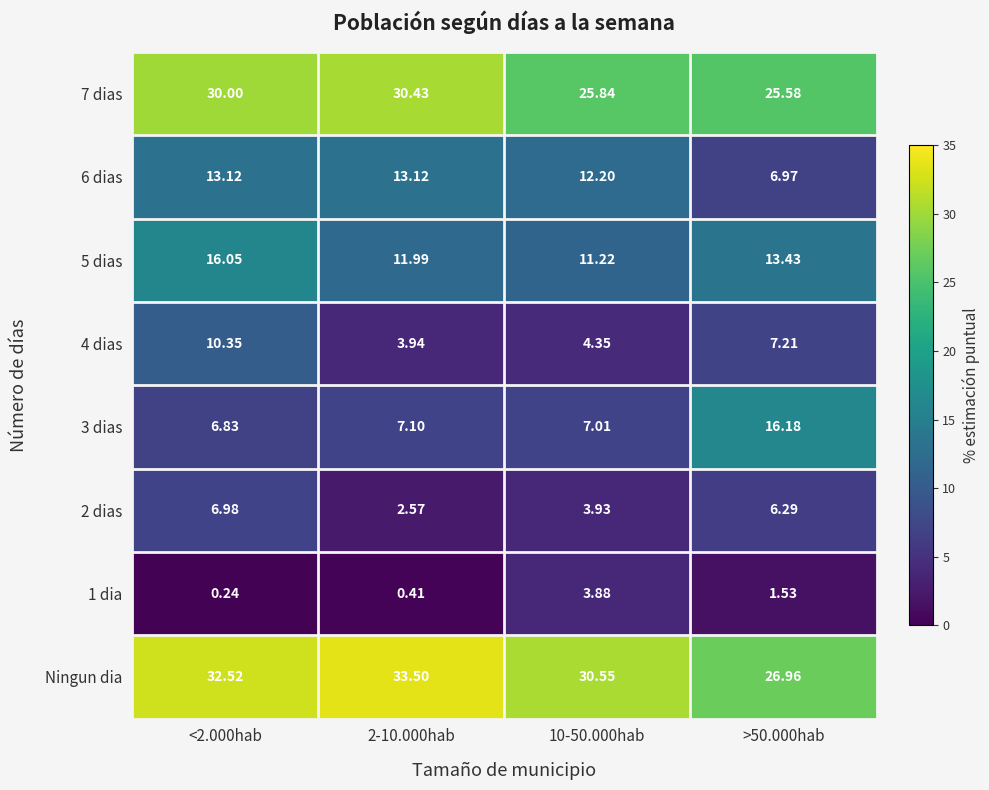

At how many categories does at least one series exceed 24?

4